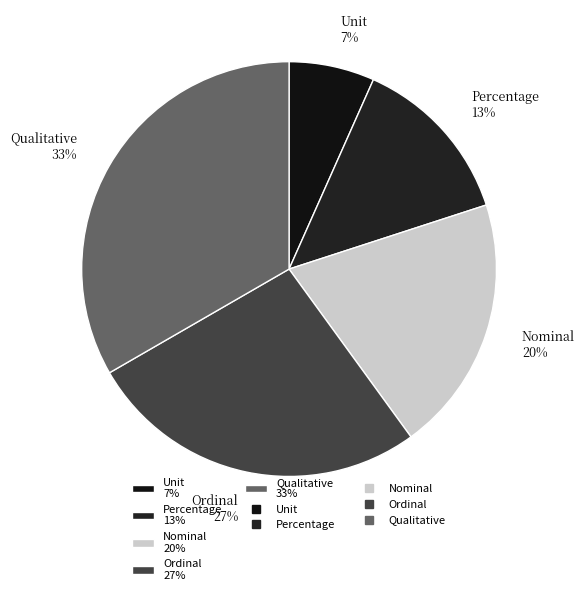

Count the number of slices in the pie.

5